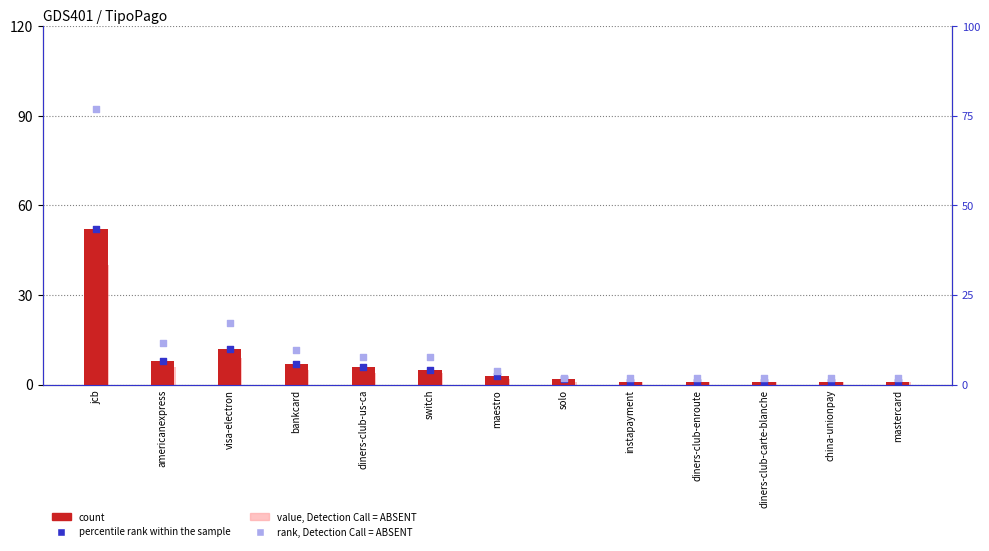

Which series has the widest spread of Y values?

rank, Detection Call = ABSENT